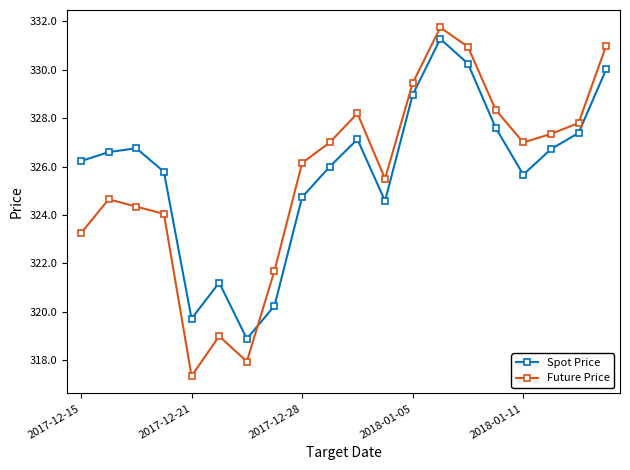

What is the smallest value displayed?

317.4